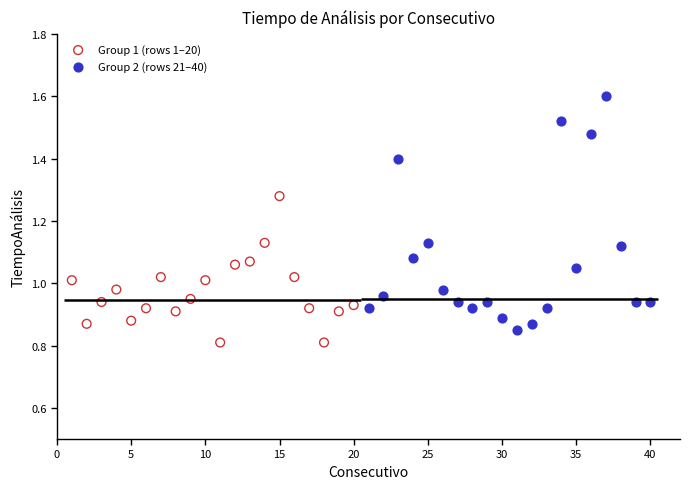

Which series contains the highest Y value?

Group 2 (rows 21–40)